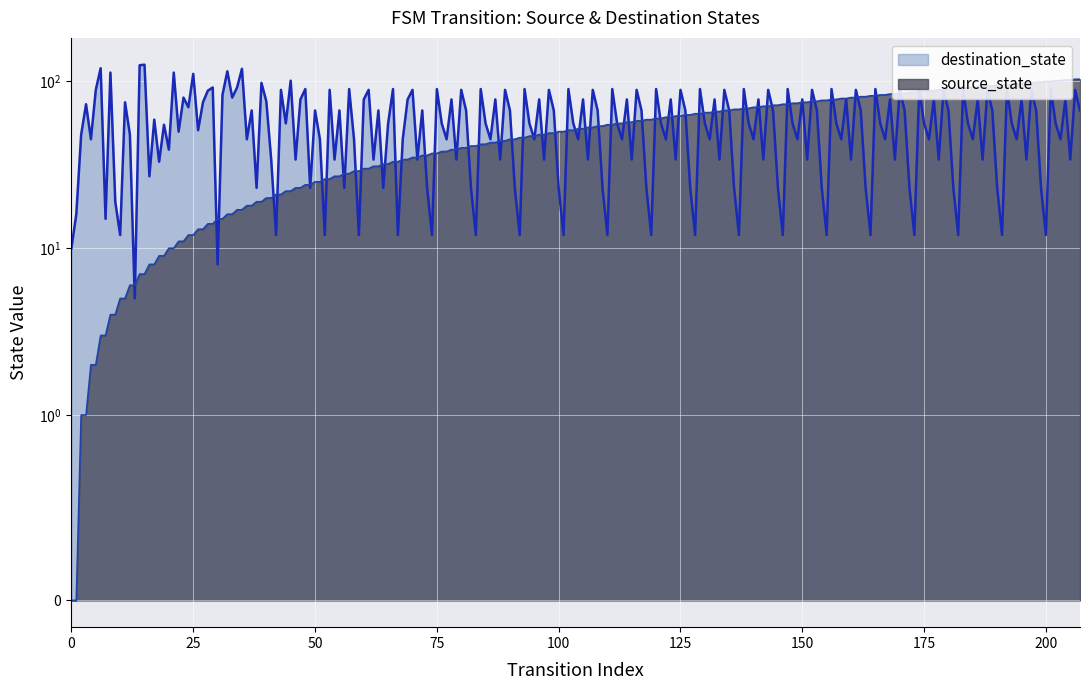

Does the chart display data point markers on the line(s)?

No